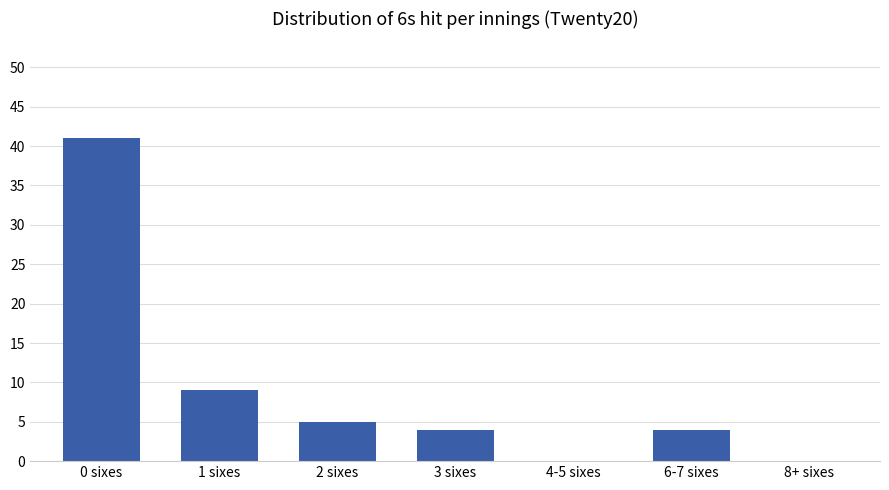

What is the sum of the values at 0 sixes and 2 sixes?

46